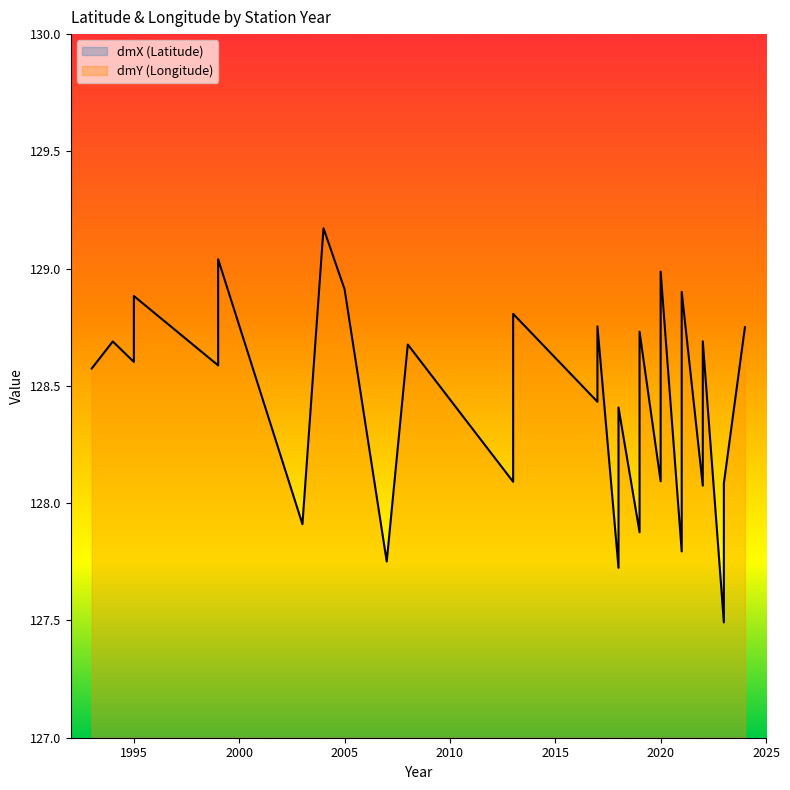

What is the difference between the dmY values at 2020 and 1994?

0.1